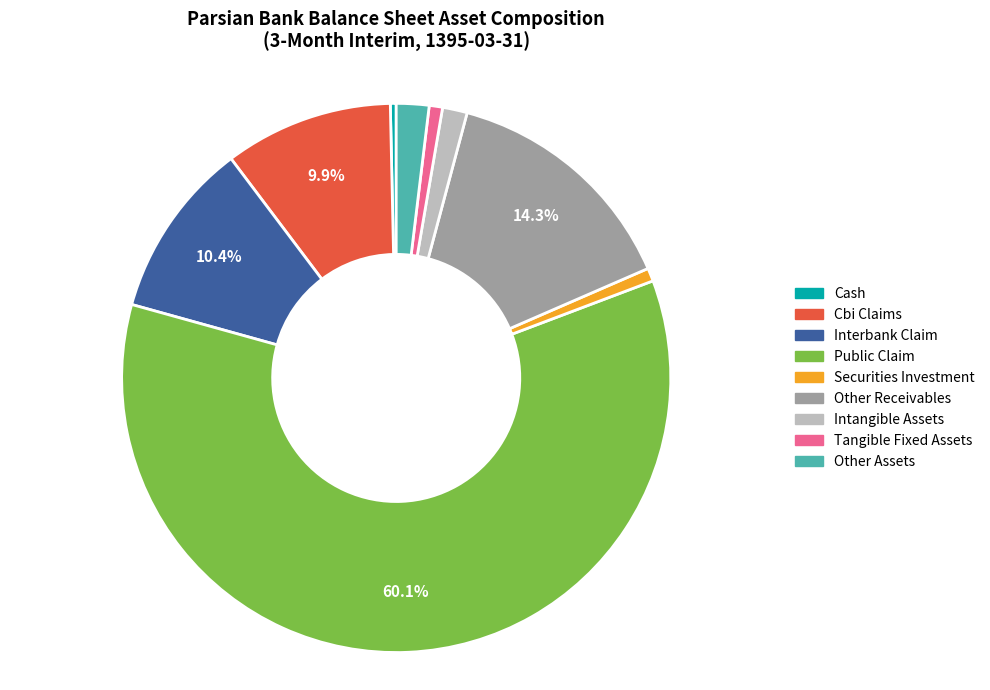

Is there a majority slice in this chart?

Yes